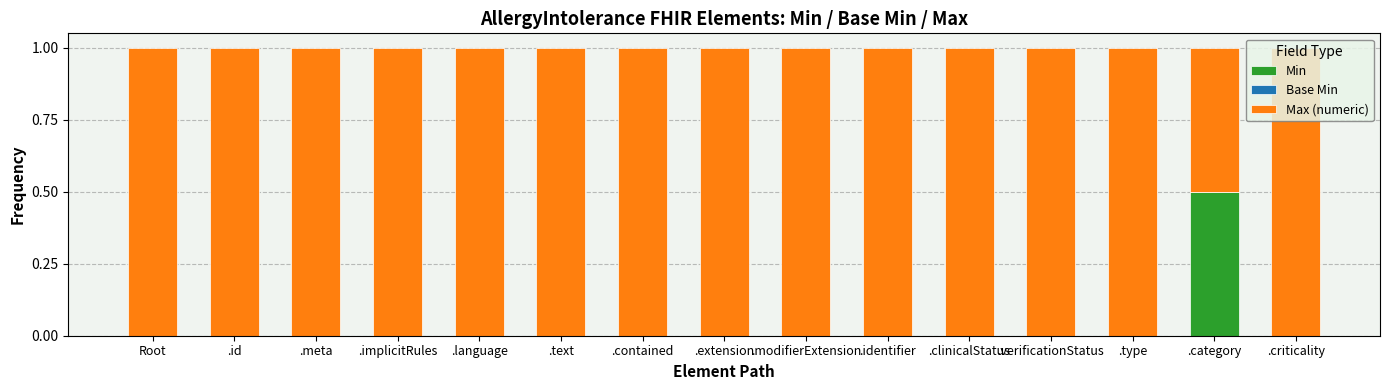

What is the total value across all series at .contained?

1.0